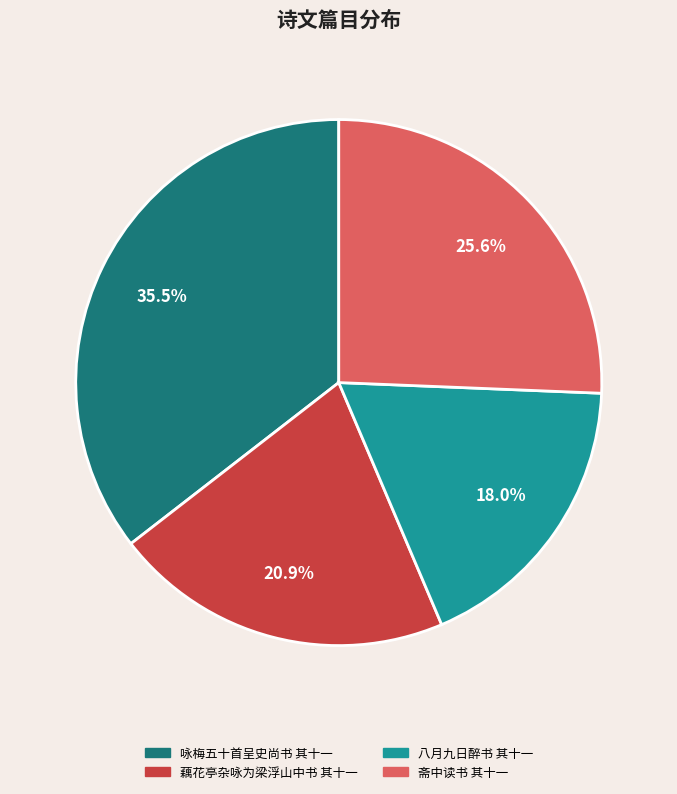

To the nearest percent, what is the average slice percentage?

25%